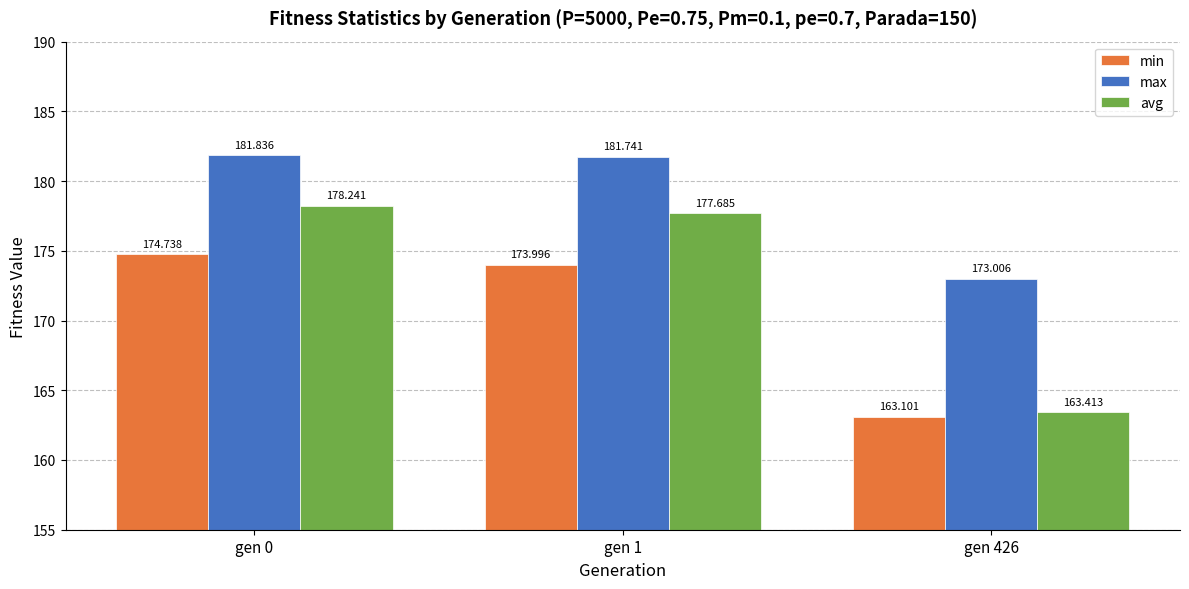

Reading right to left, extract all data points from this chart.

min: gen 426=163.1	gen 1=174.0	gen 0=174.7
max: gen 426=173.0	gen 1=181.7	gen 0=181.8
avg: gen 426=163.4	gen 1=177.7	gen 0=178.2